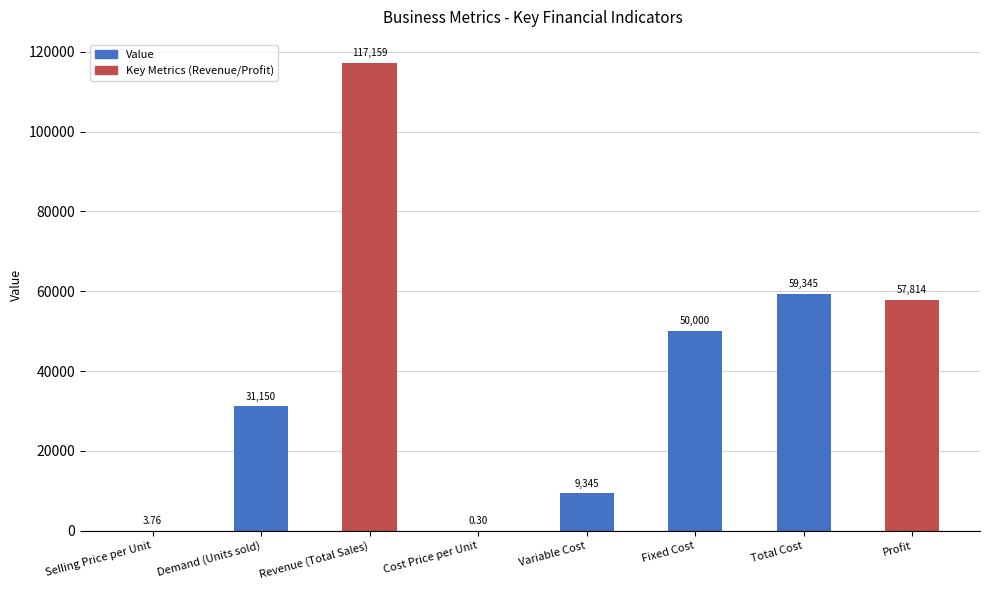

What is the sum of the values at Revenue (Total Sales) and Profit?

174972.2